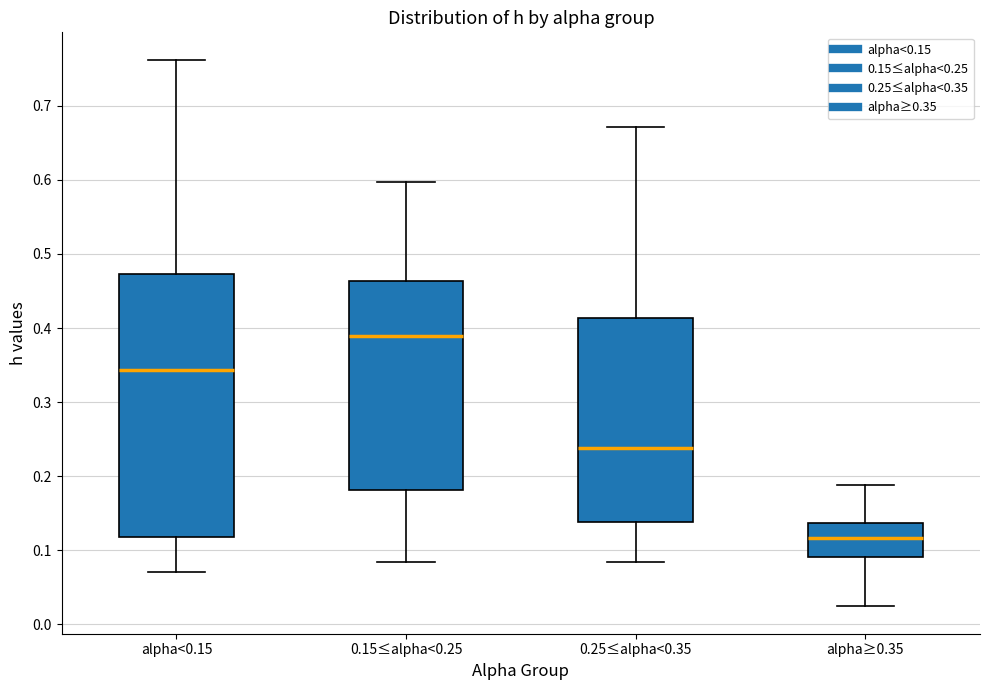

Reading left to right, transcribe this box plot: for each box, give where its median line is, the range the box spans, and where its two whiskers end, as read against the y-axis. The values are not printed on the chart, so give them approximately, as read against the axis.

alpha<0.15: median 0.34, box 0.12 to 0.47, whiskers 0.07 to 0.76
0.15≤alpha<0.25: median 0.39, box 0.18 to 0.46, whiskers 0.08 to 0.60
0.25≤alpha<0.35: median 0.24, box 0.14 to 0.41, whiskers 0.08 to 0.67
alpha≥0.35: median 0.12, box 0.09 to 0.14, whiskers 0.02 to 0.19